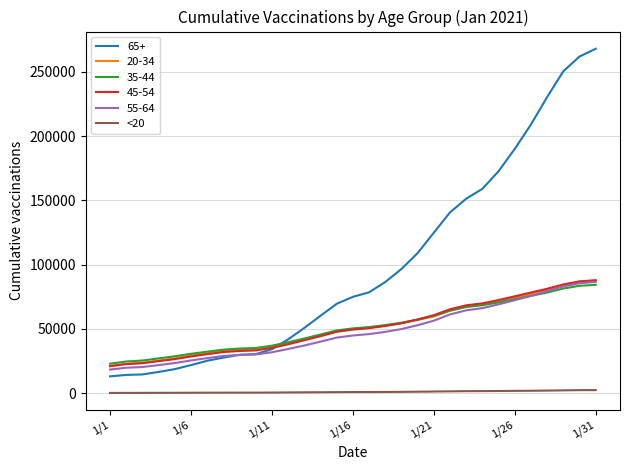

Which series has the widest spread of values?

65+